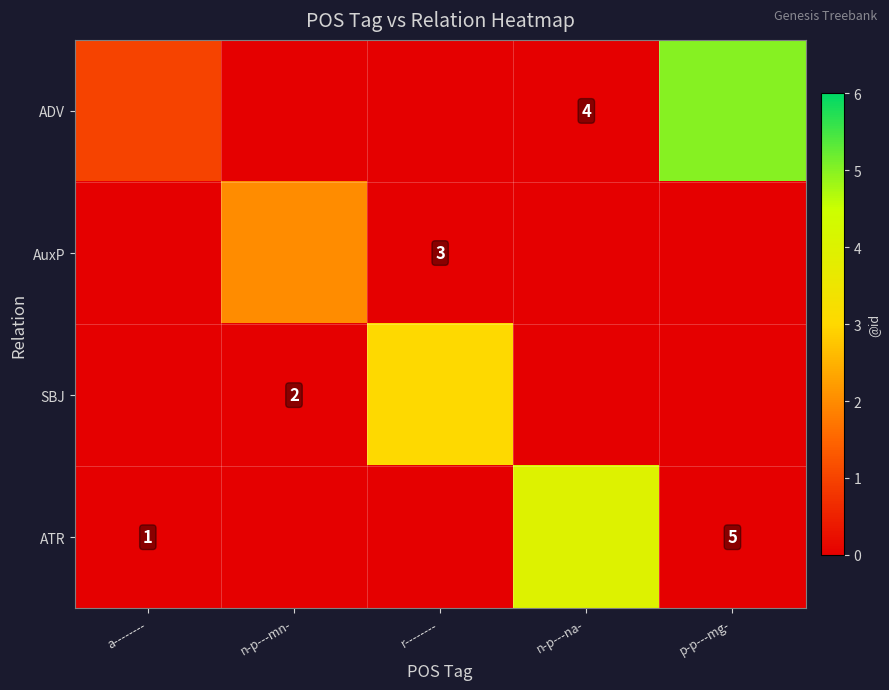

Which series has the widest spread of values?

ADV